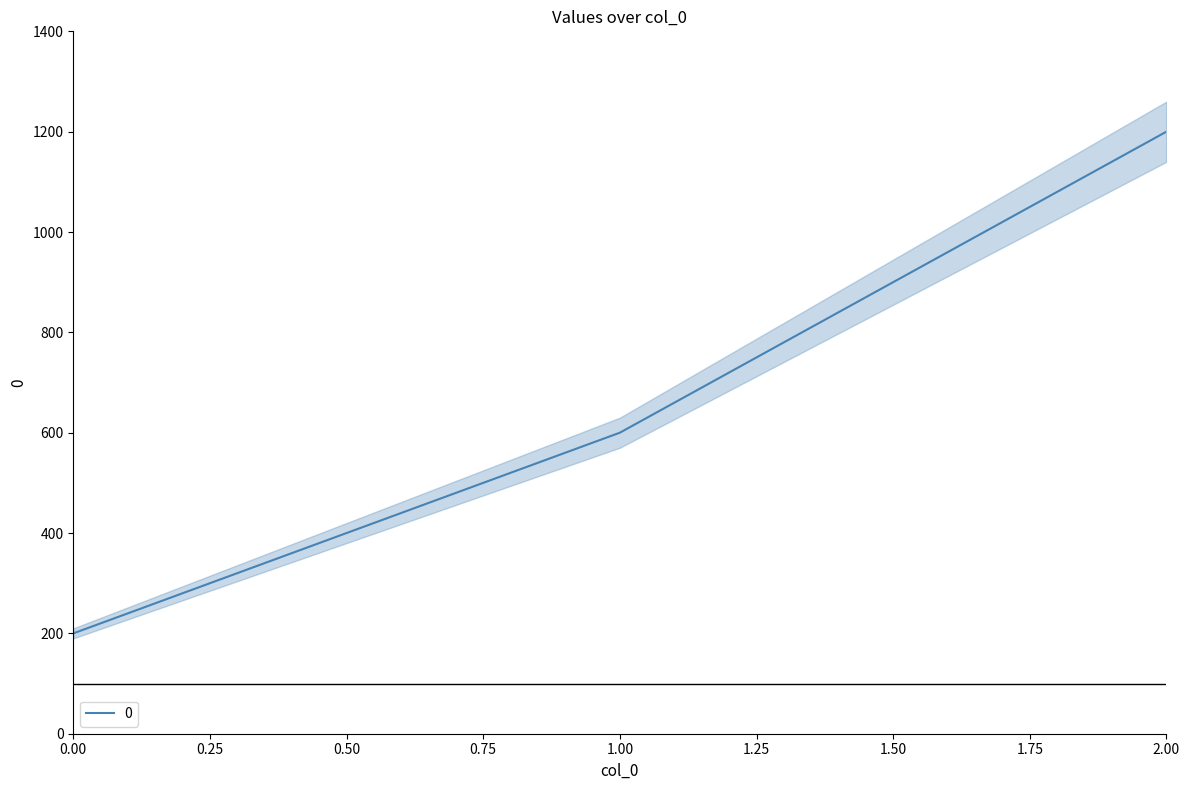

Reading left to right, extract all data points from this chart.

200	600	1200